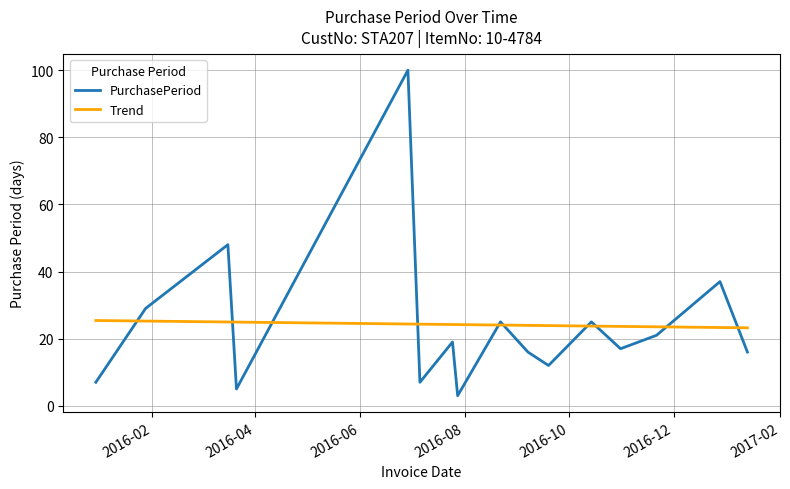

How many interior local valleys (lower than both neighbors) does the data have?

5